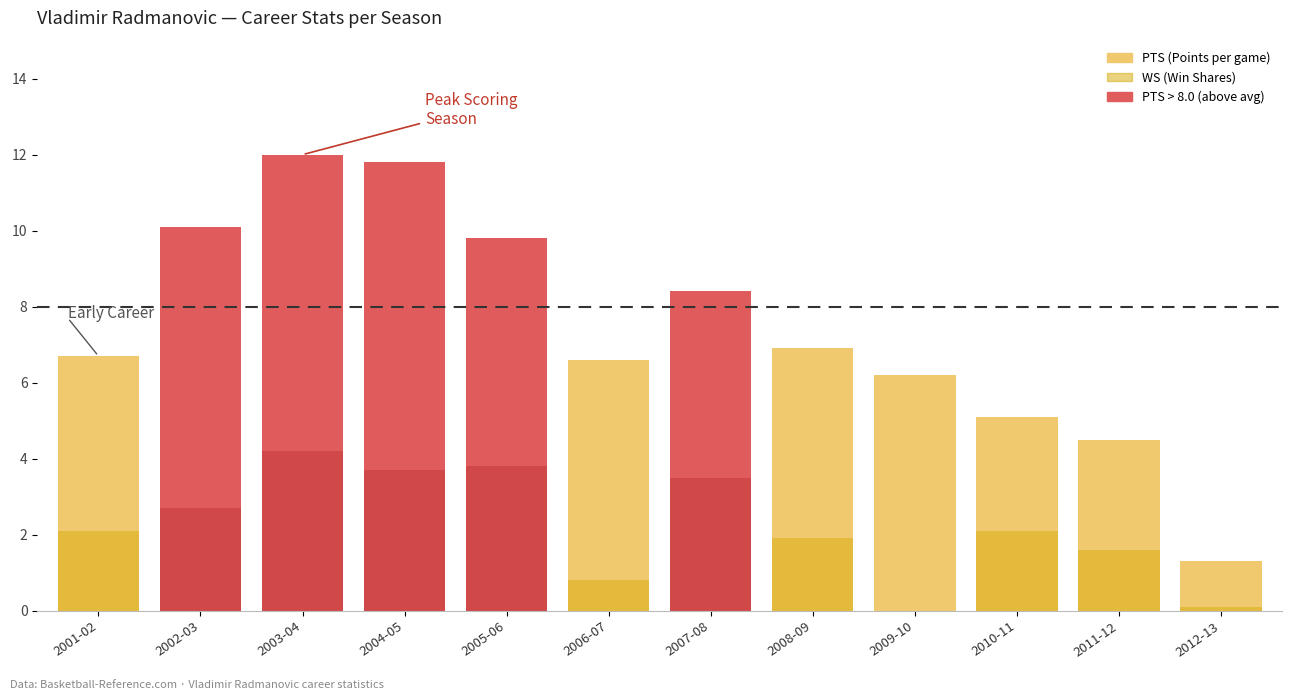

What is the difference between the maximum and minimum values in the PTS series?

10.7